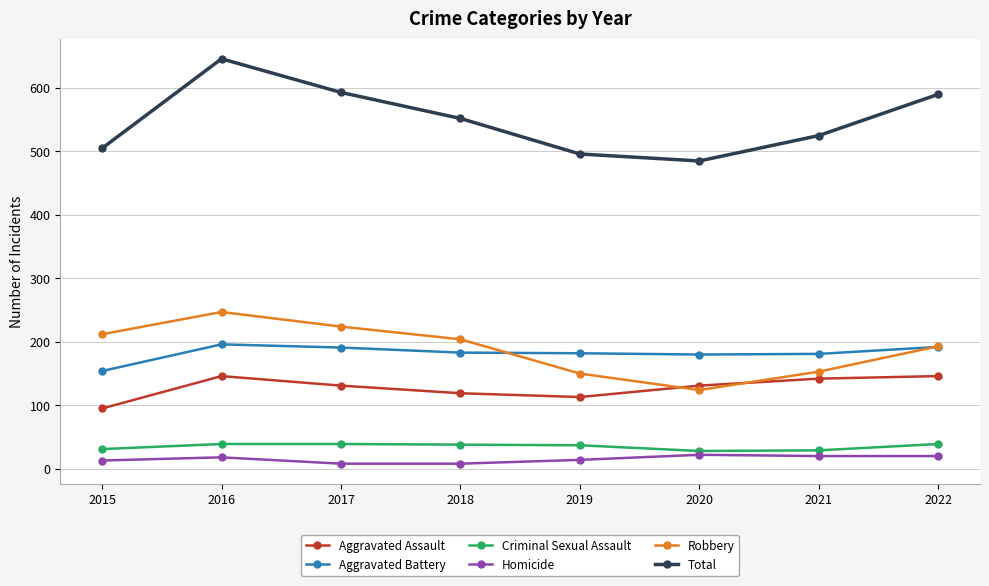

Read the Aggravated Battery value at 2016, to the nearest 10.

200